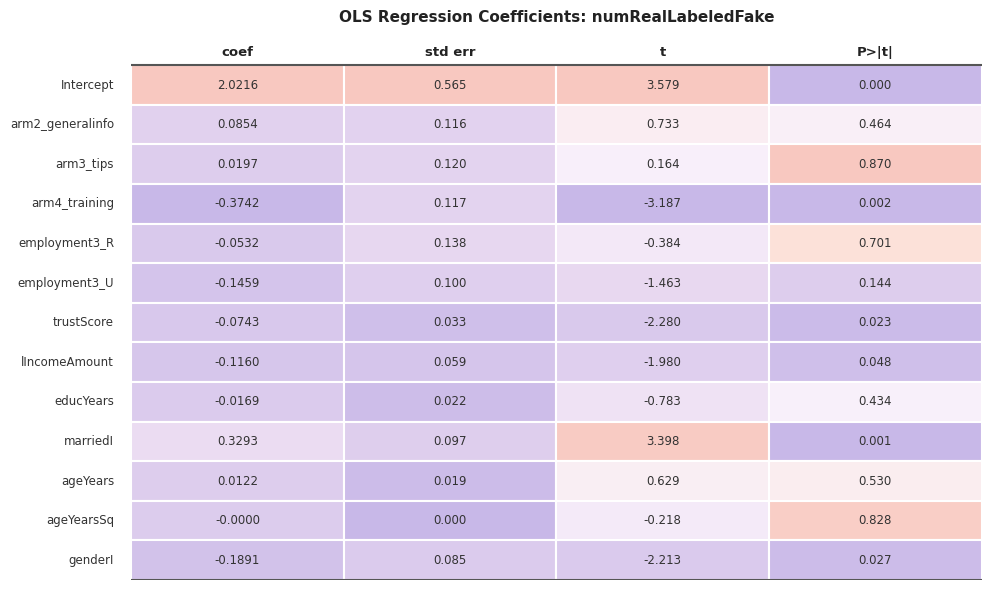

Is the value of employment3_U at 0 greater than the value of arm2_generalinfo at 2?

No